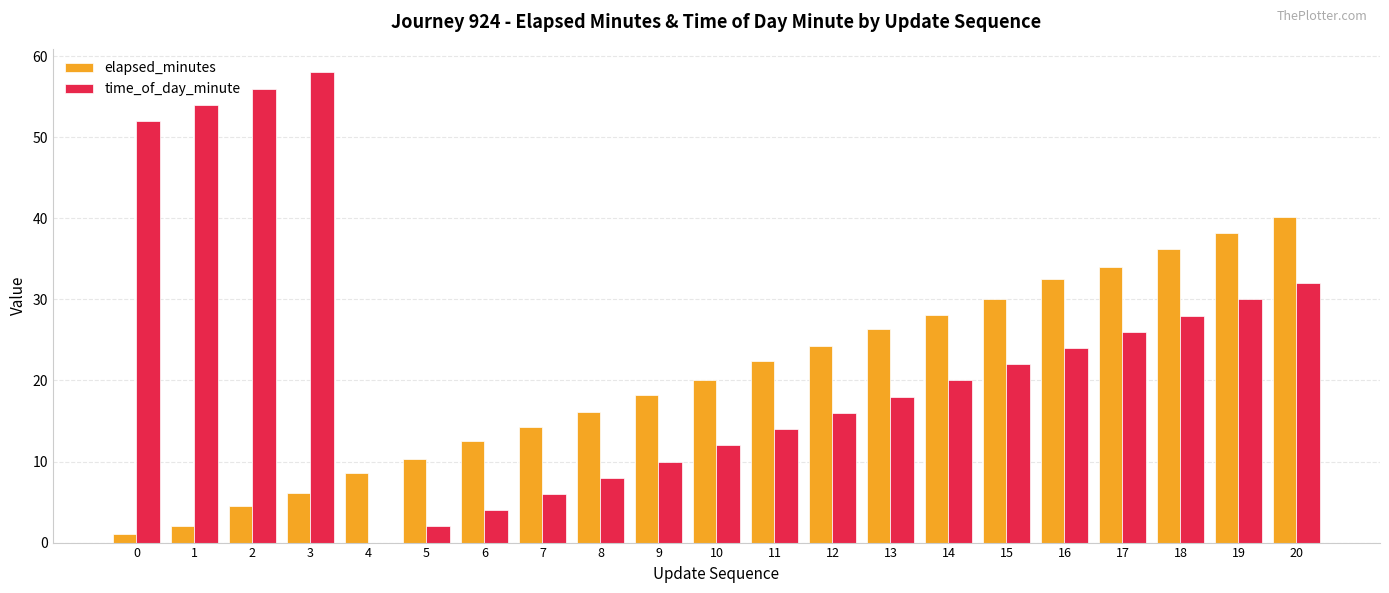

How many distinct data groups are displayed?

2